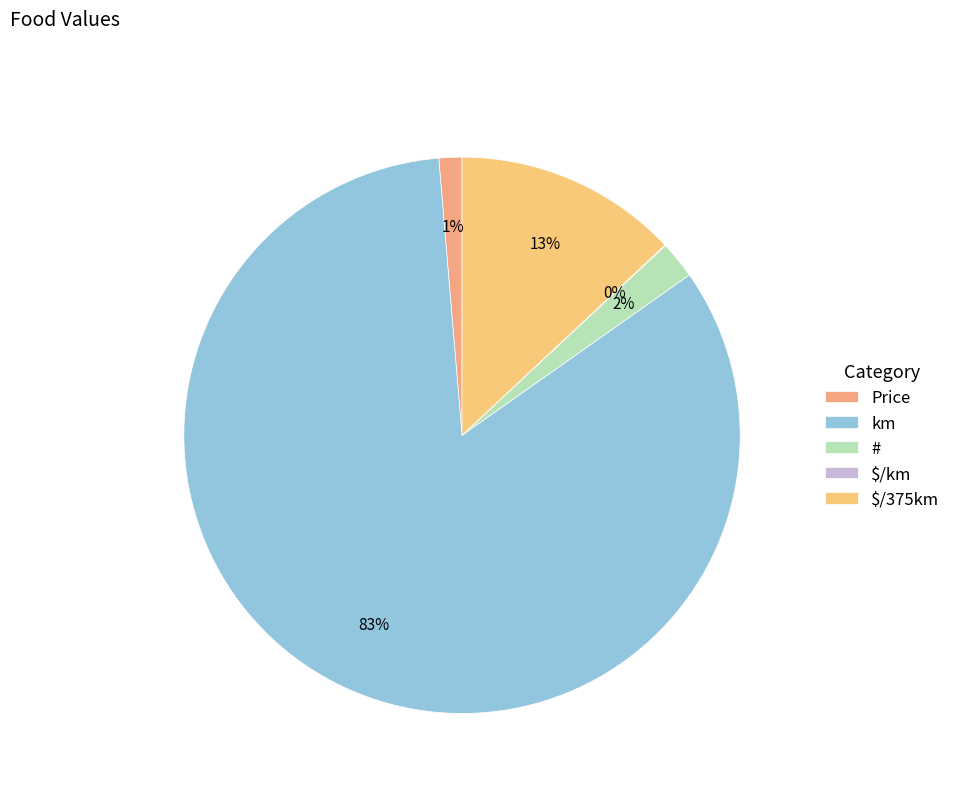

Which slice is the largest?

km